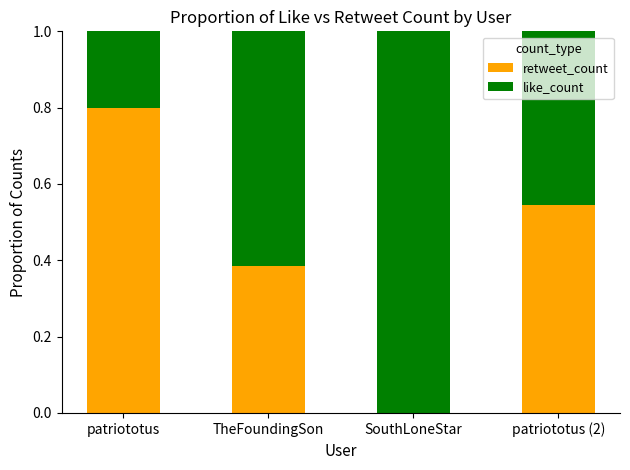

What is the sum of all retweet_count values?

1.7